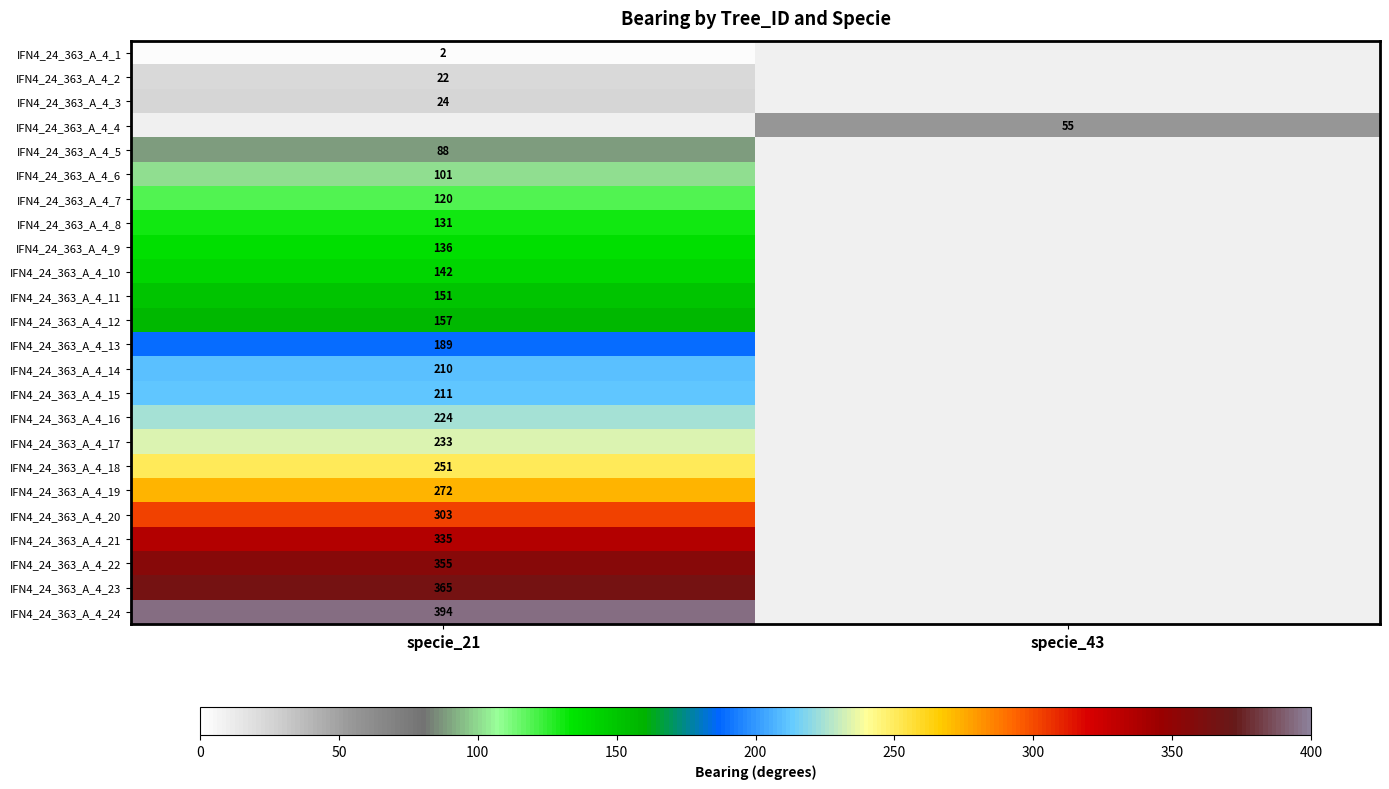

True or false: IFN4_24_363_A_4_3 has a value of 39 at specie_21.

False